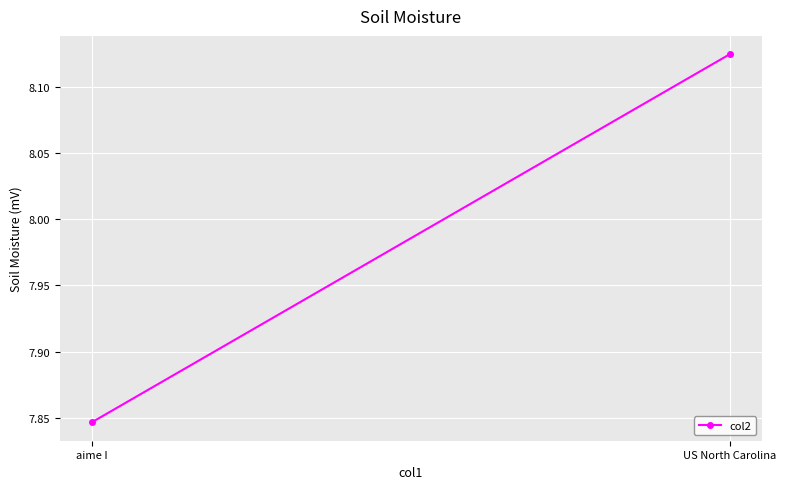

What is the greatest value displayed?

8.1